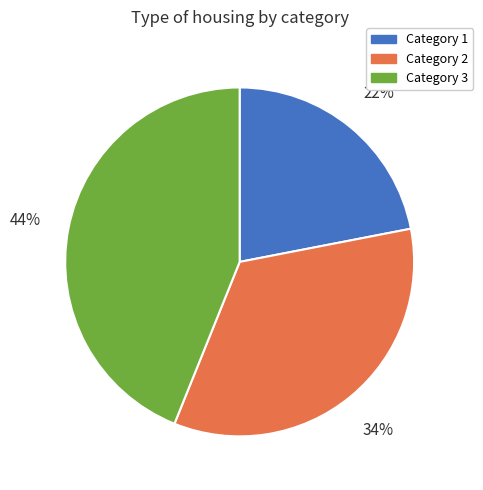

Is there a majority slice in this chart?

No